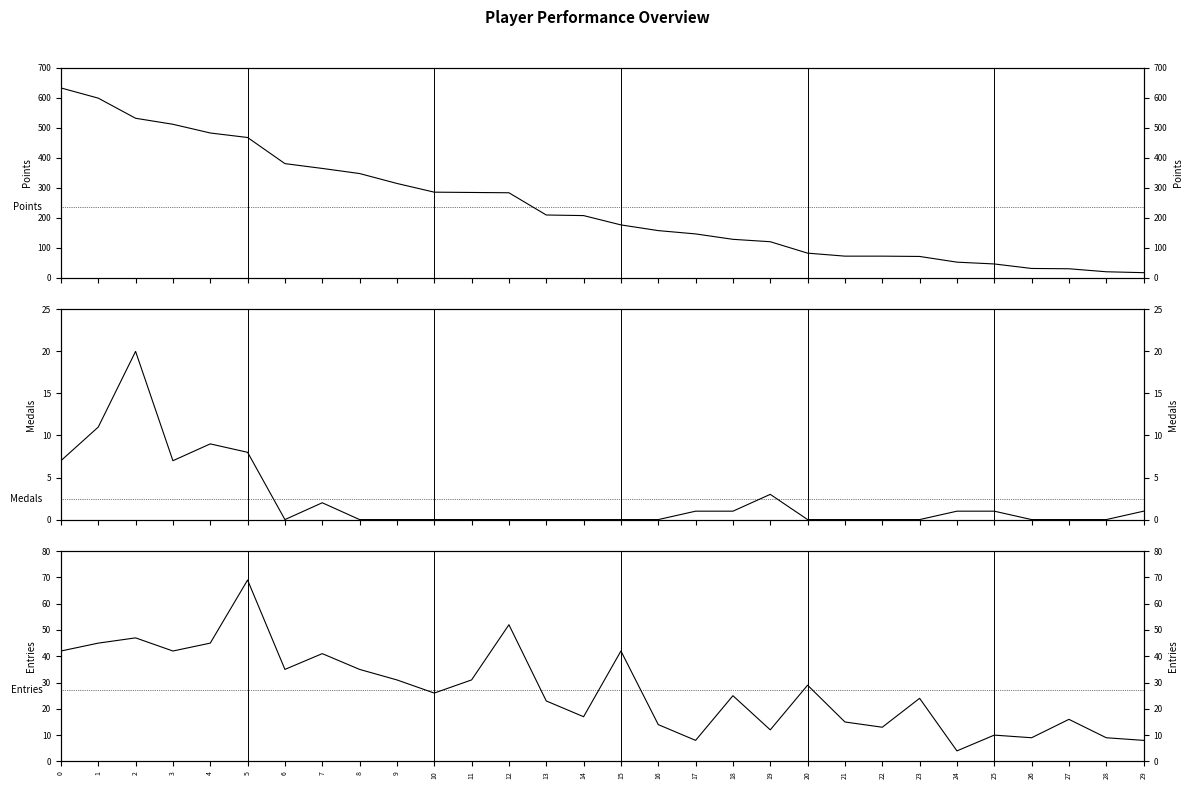

True or false: Entries and Points cross at least once.

False